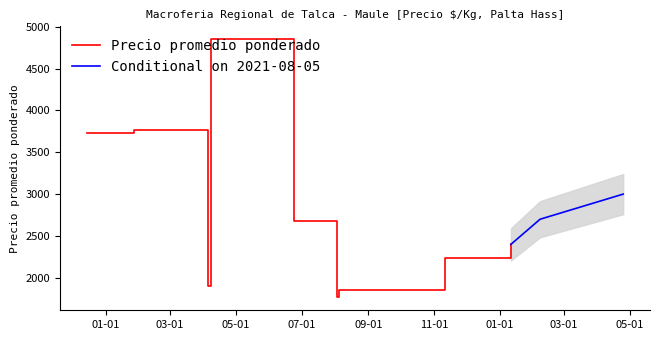

What is the lowest value of the Precio promedio ponderado series?

1766.7